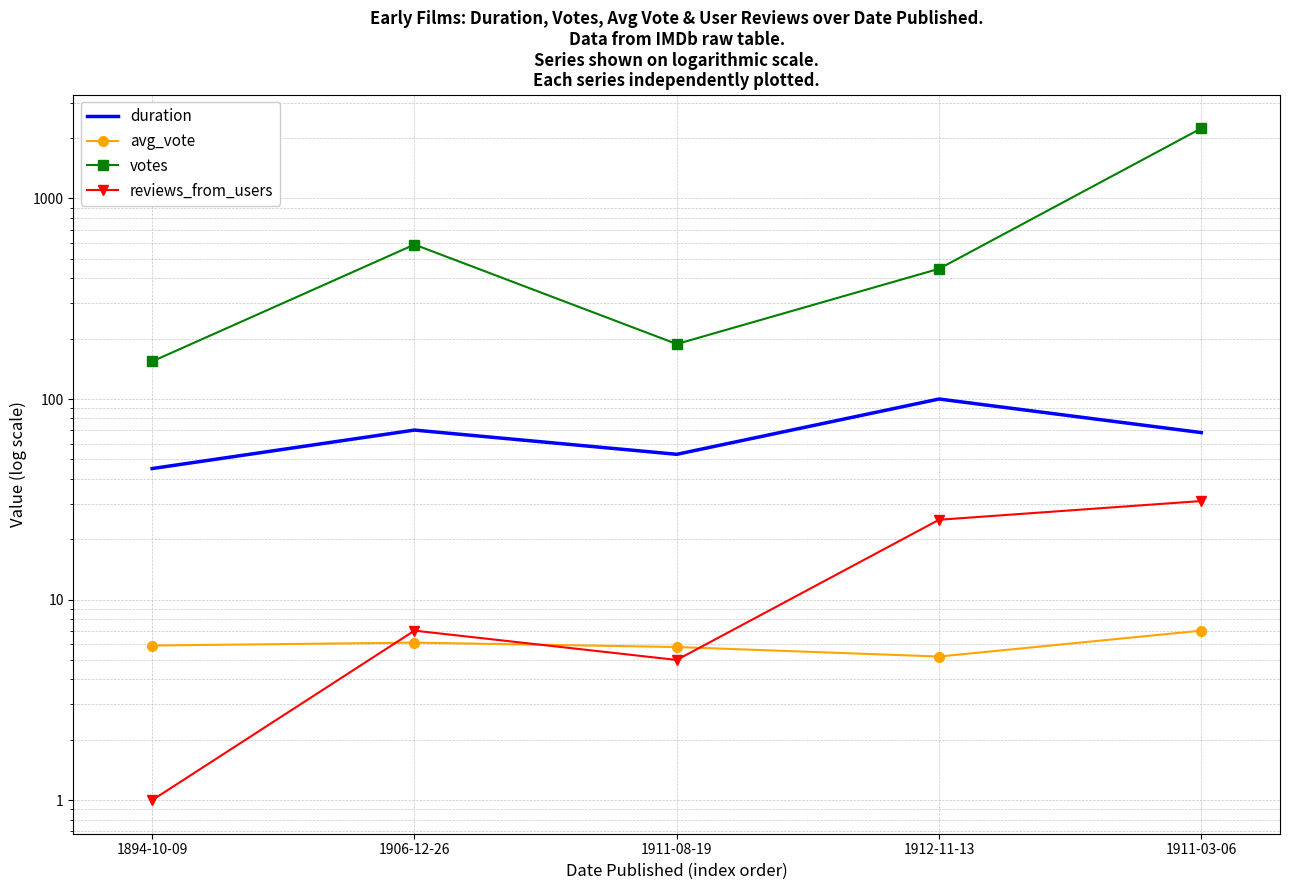

True or false: avg_vote has a value of 3.9 at 1906-12-26.

False